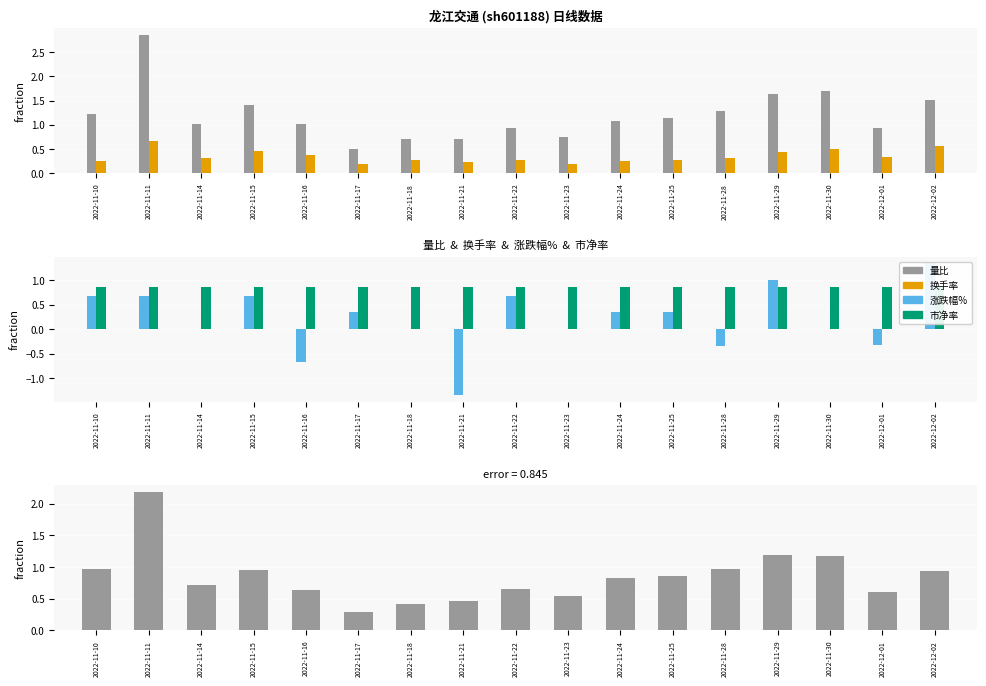

Is it true that 量比 − 换手率 equals 0.5 at 2022-11-21?

True